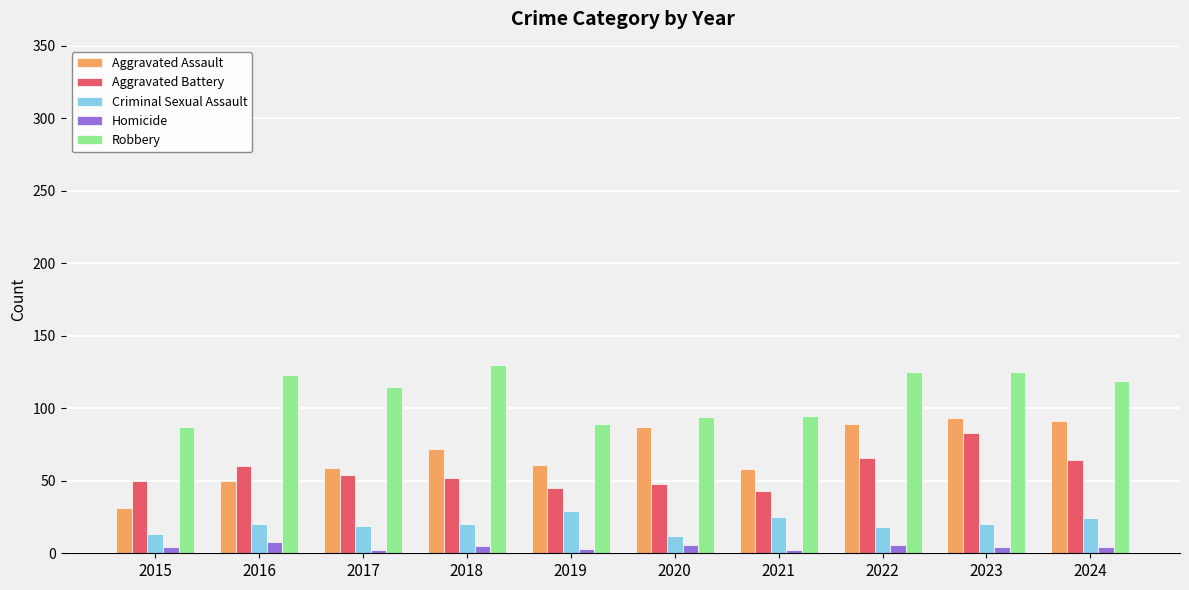

The value of Aggravated Assault at 2020 is 87. True or false?

True